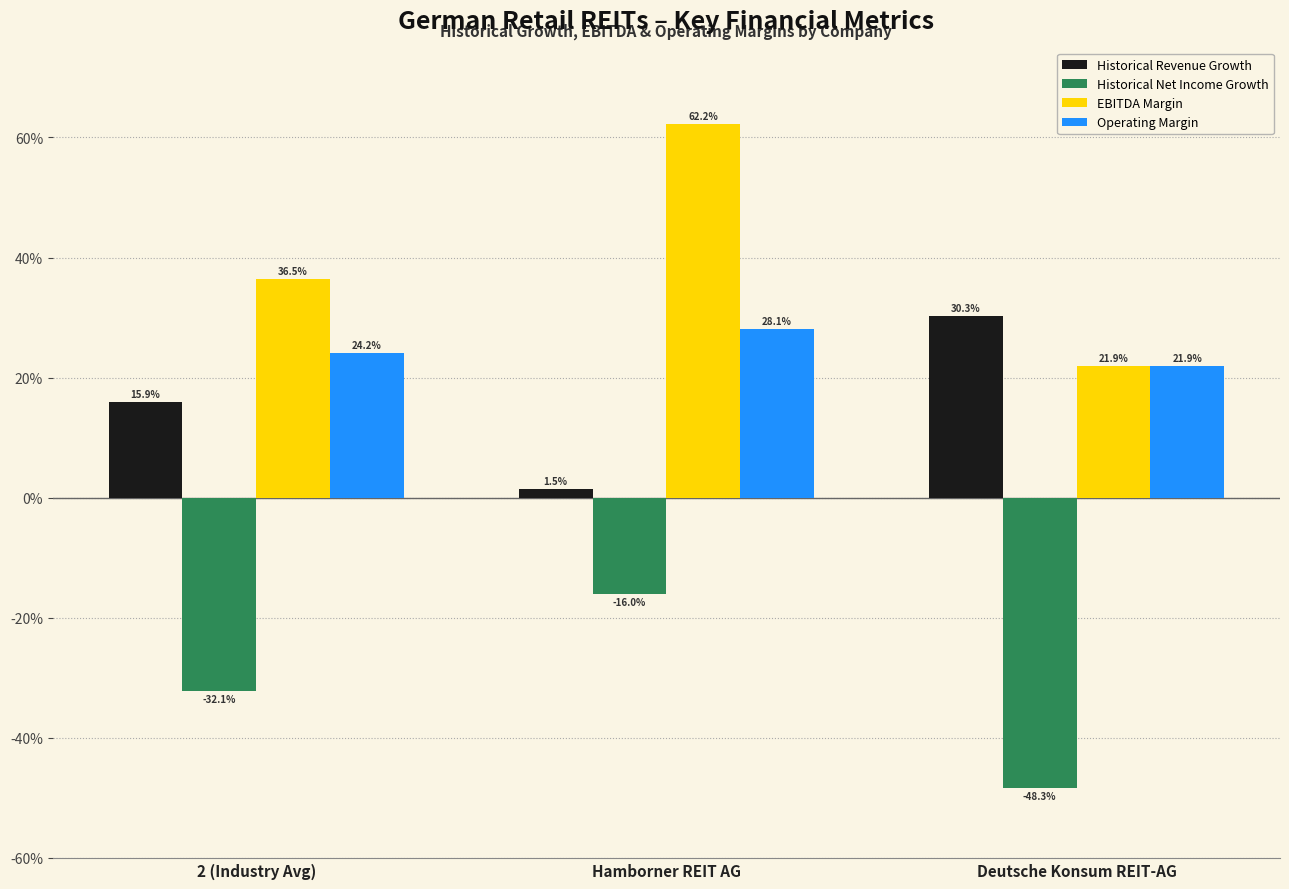

Does the chart contain any negative values?

Yes